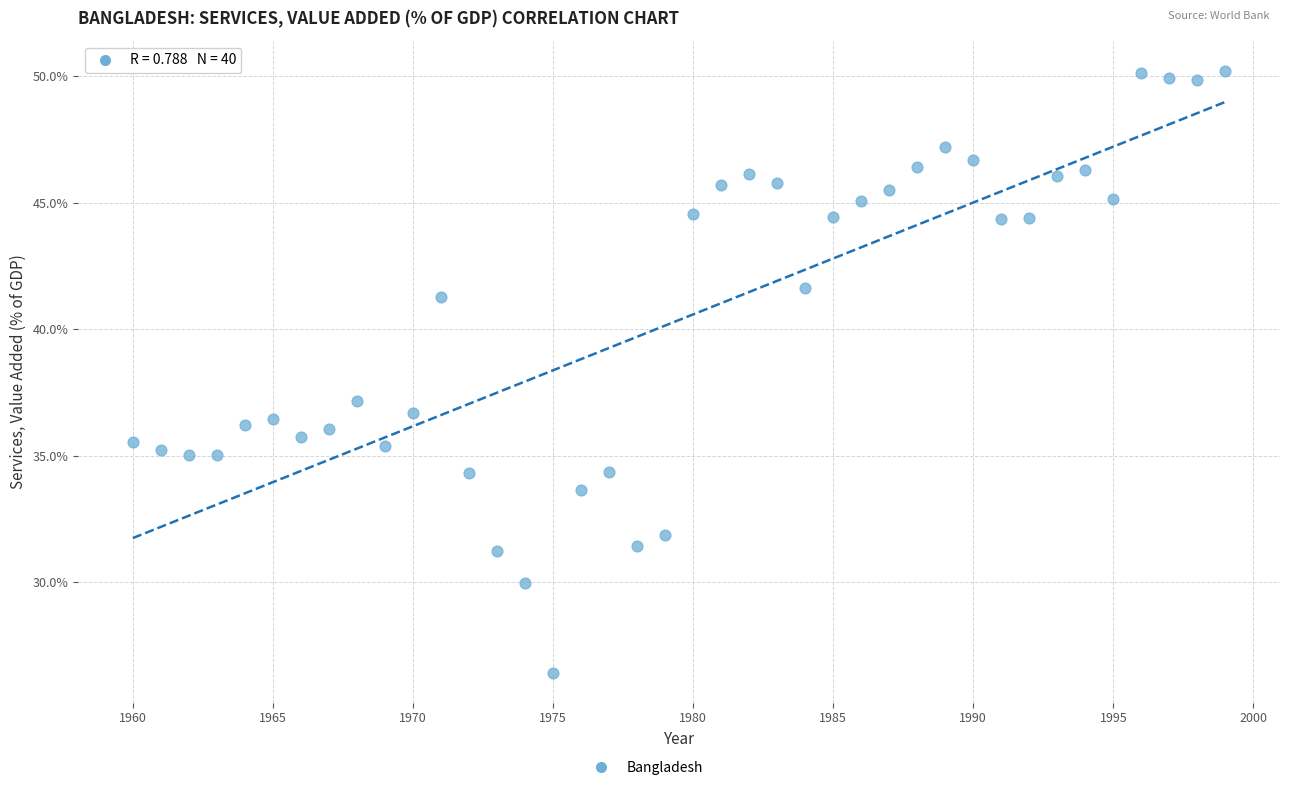

What Y value in the scatter plot is closest to 38?

37.2